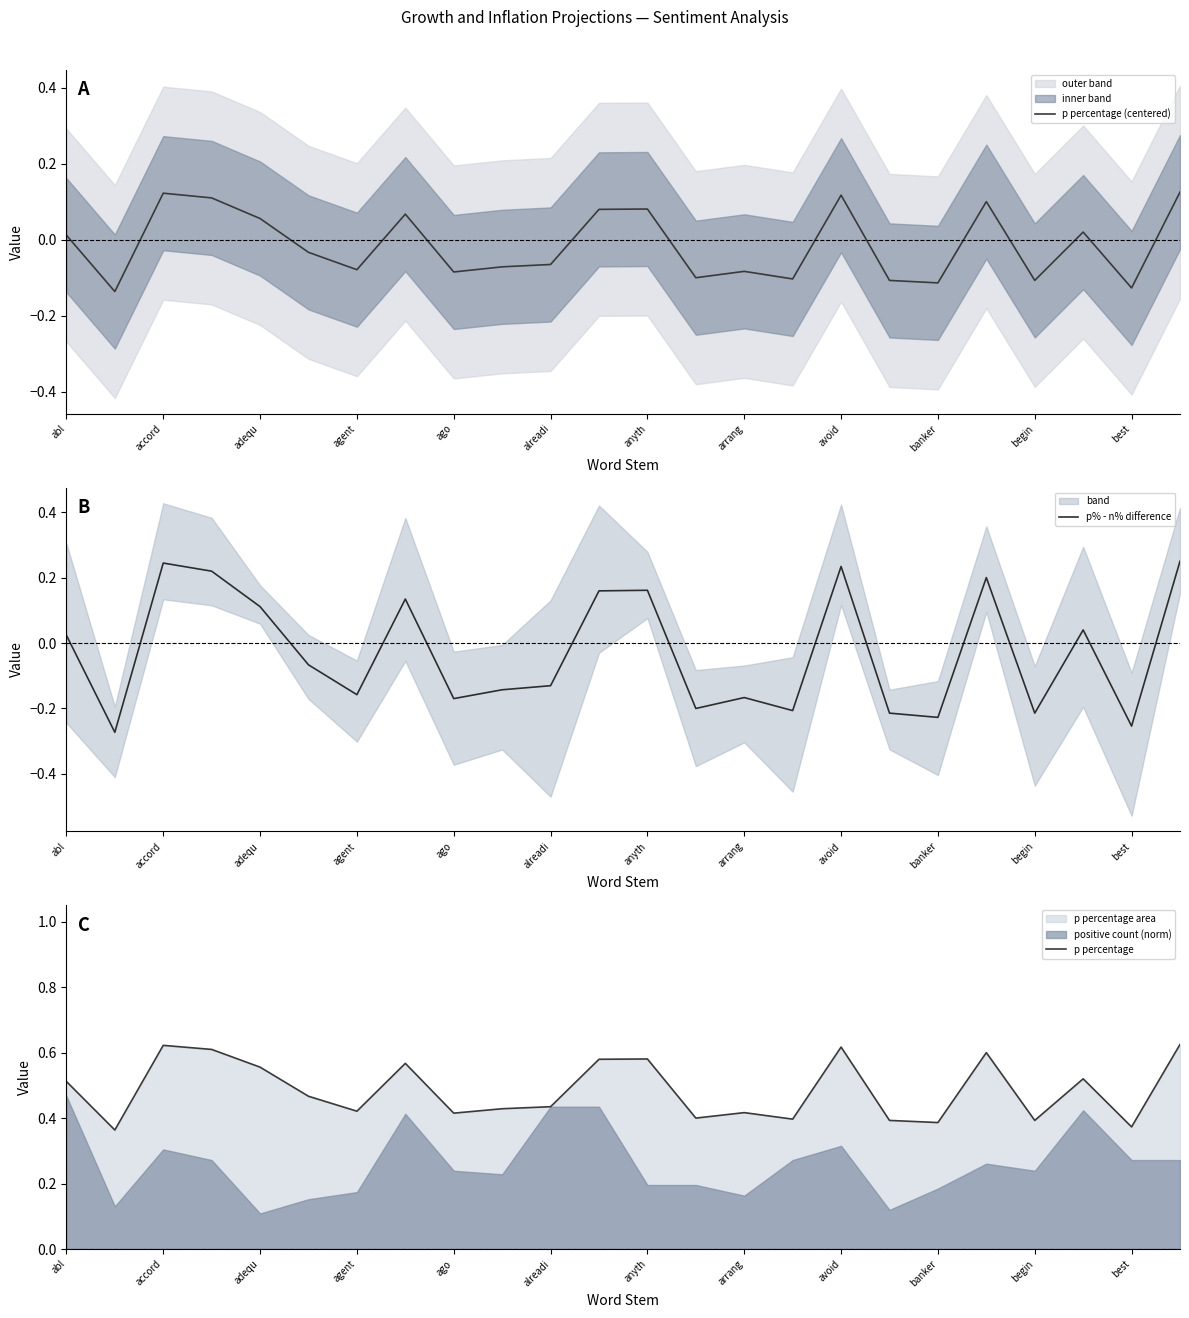

True or false: p% - n% difference and p percentage (centered) intersect in this chart.

True